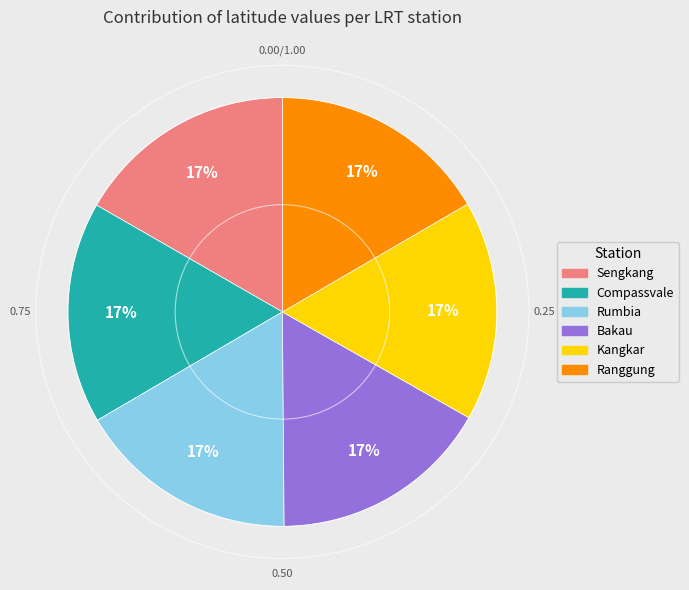

To the nearest percent, what is the average slice percentage?

17%